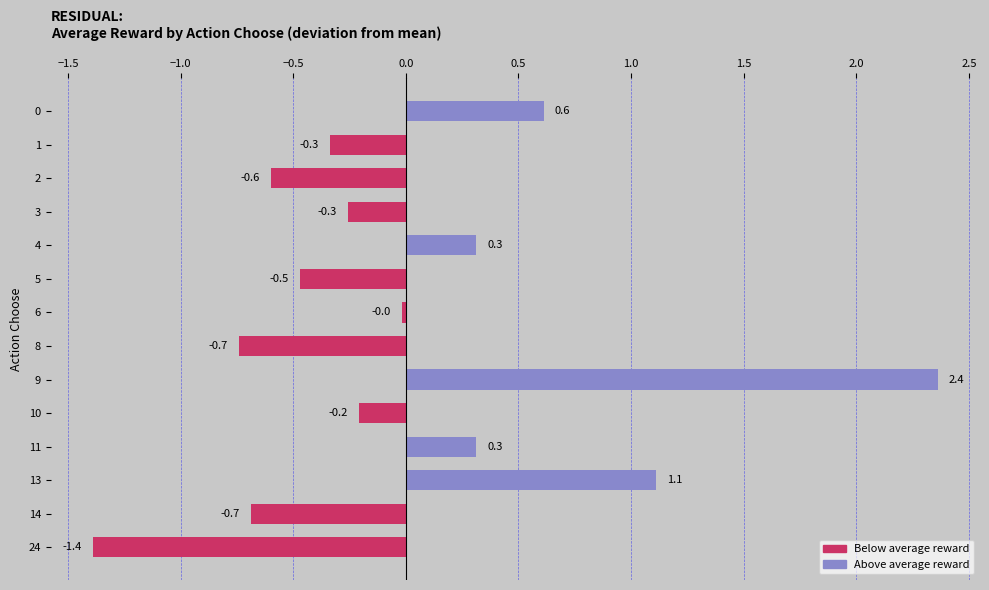

Which category has the highest value across all series?

9